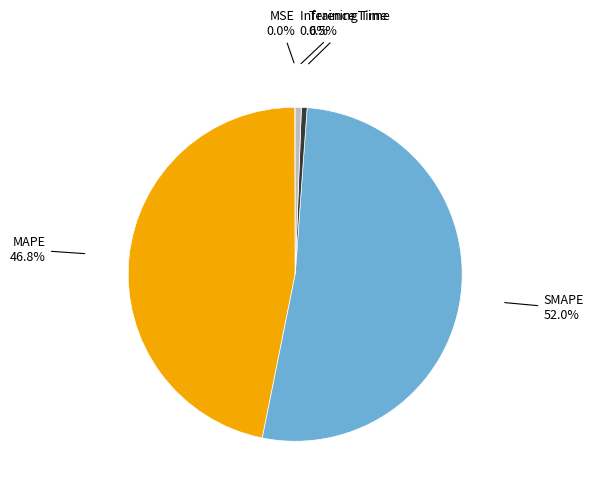

Is there any slice that represents more than half of the pie?

Yes